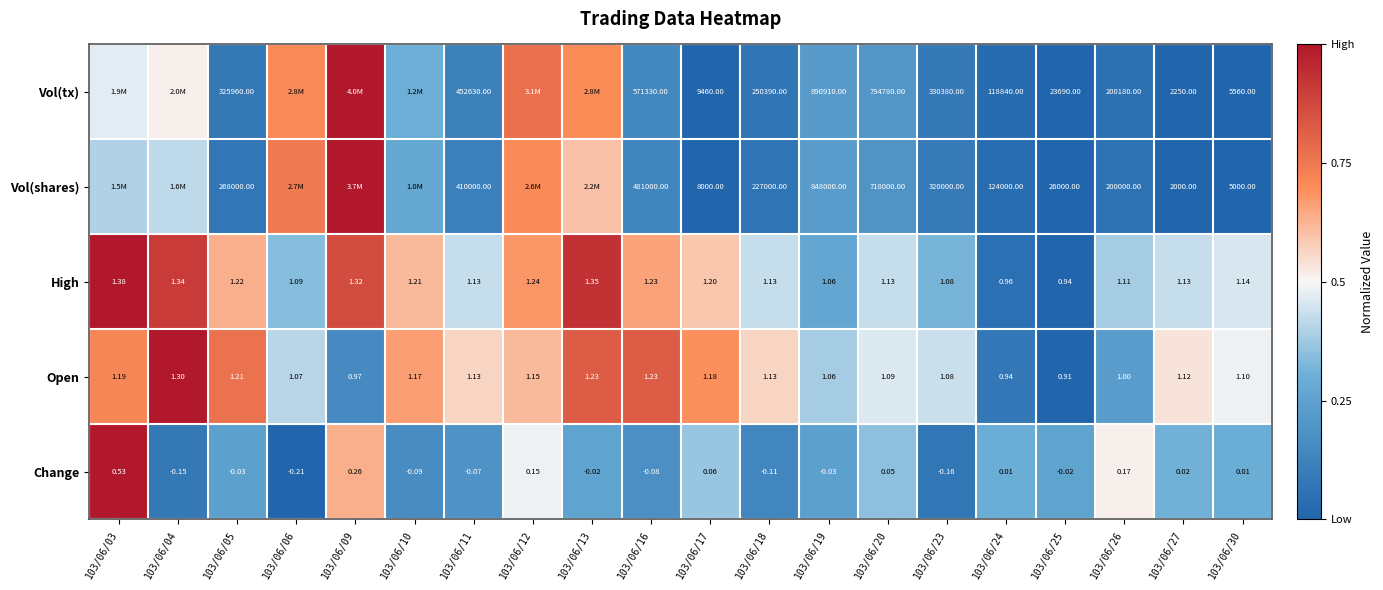

At 103/06/20, list the series in order from smallest to largest.

Change, Open, High, Vol(shares), Vol(tx)